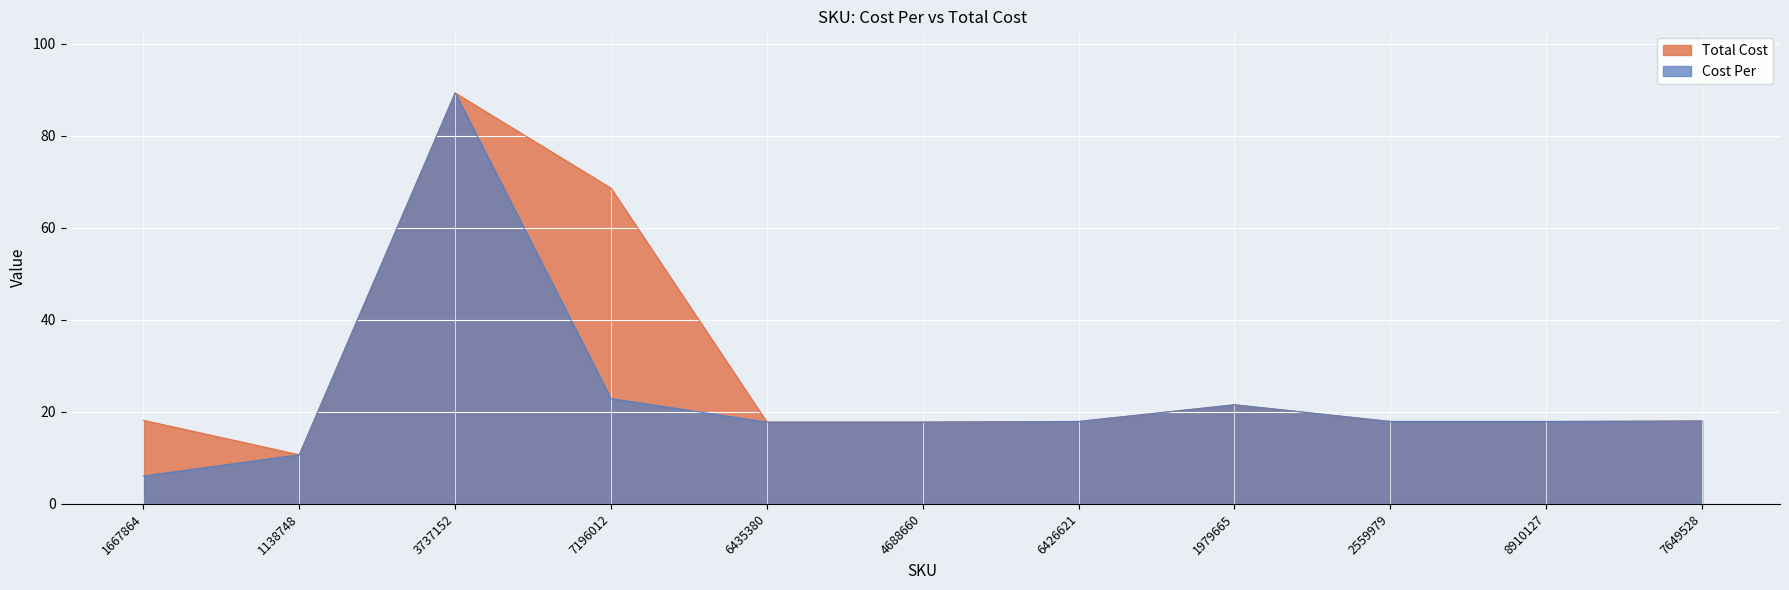

What are all the series names shown in the legend?

Total Cost, Cost Per